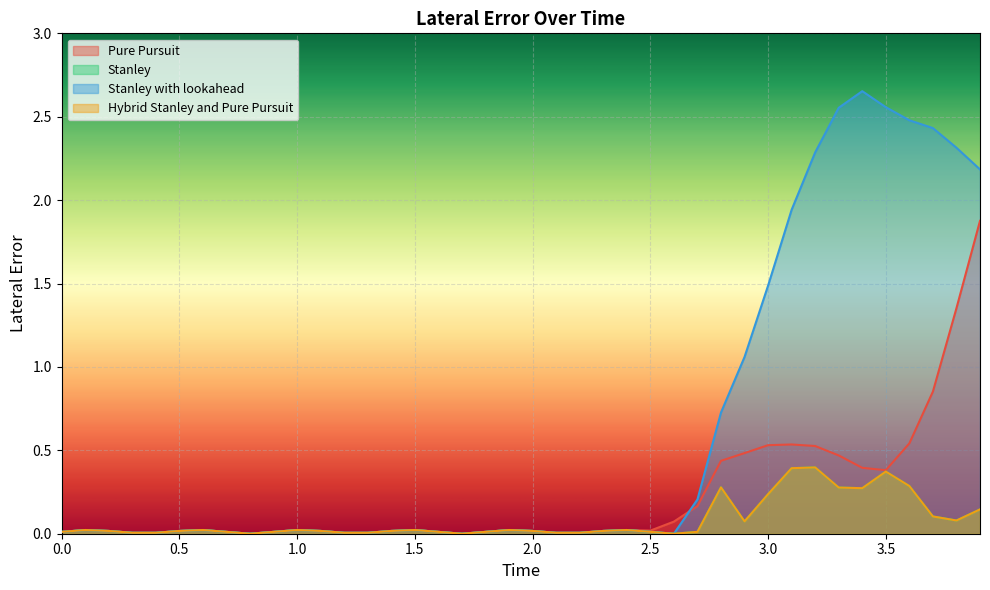

What is the sum of all Stanley with lookahead values?

25.2